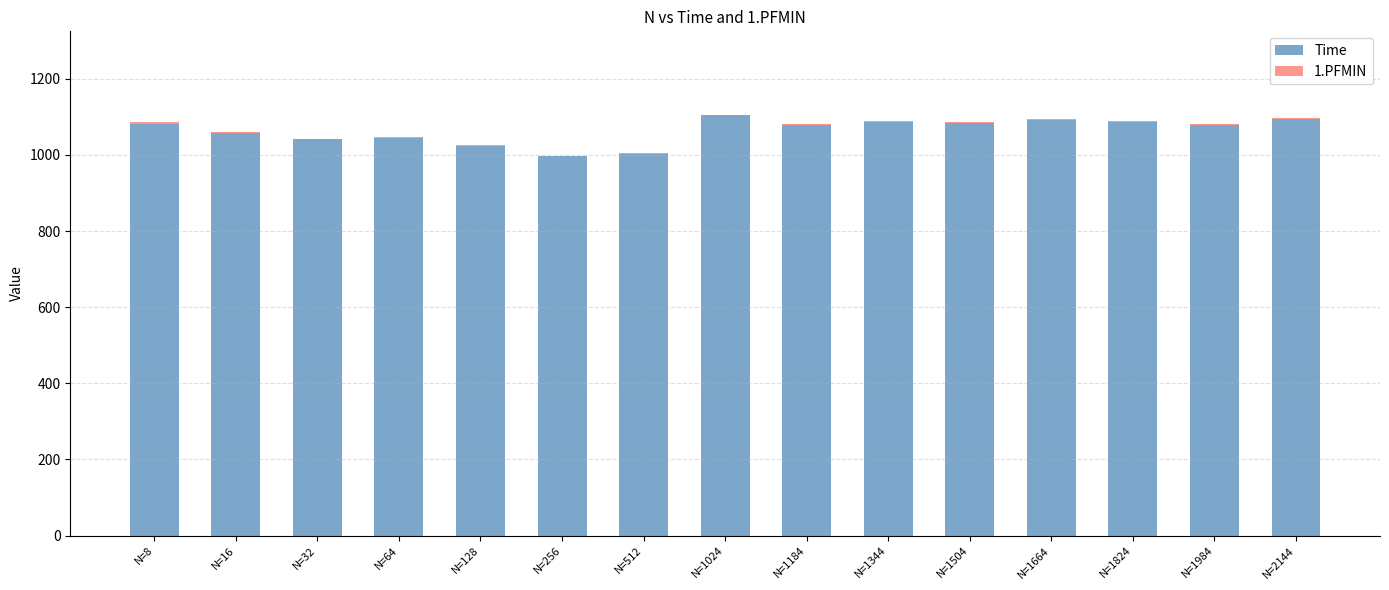

What is the highest value of the Time series?

1104